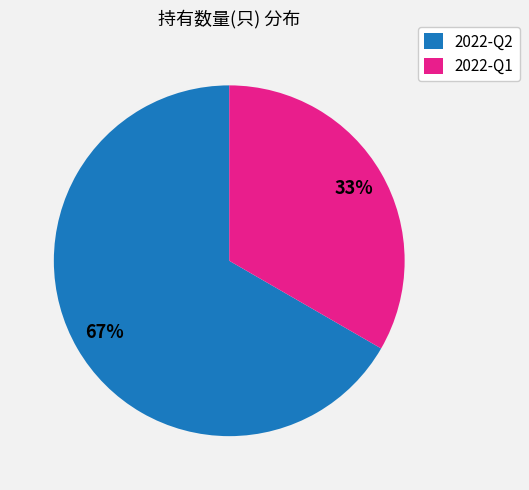

Is it true that 2022-Q2 is 67% of the pie?

True